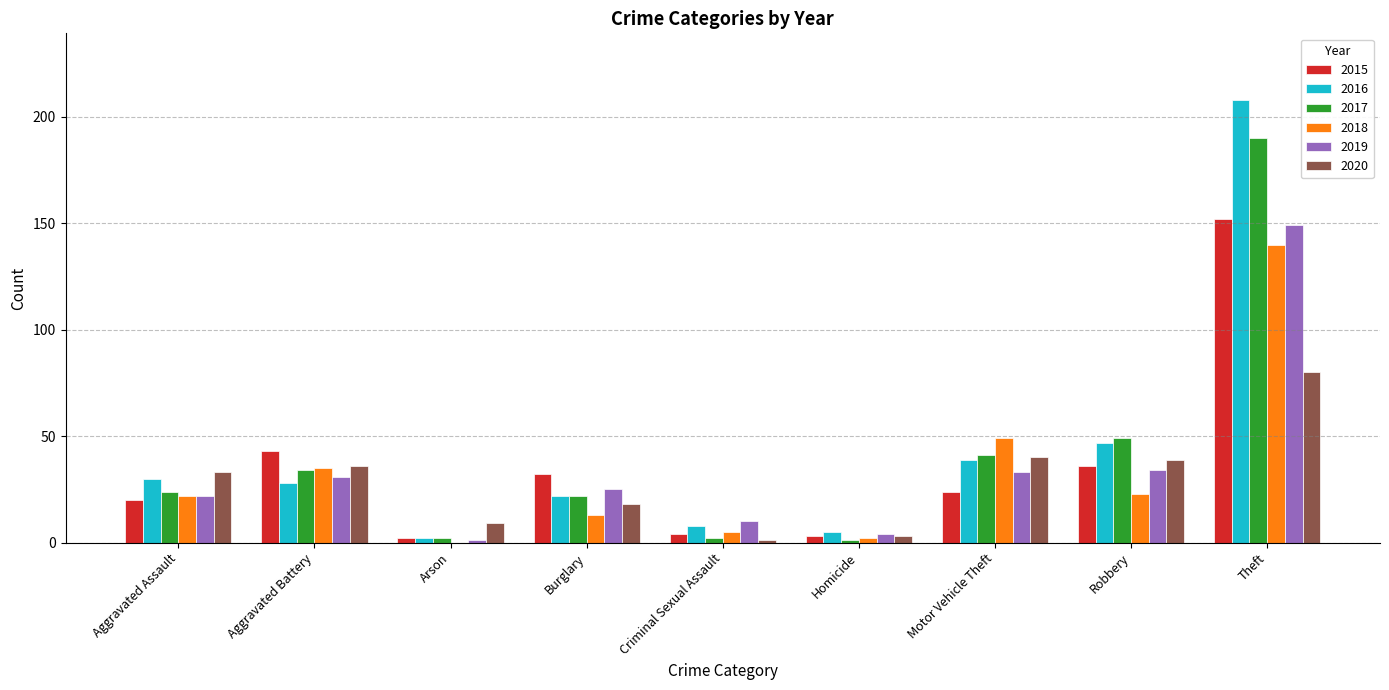

What is the highest value of the 2020 series?

80